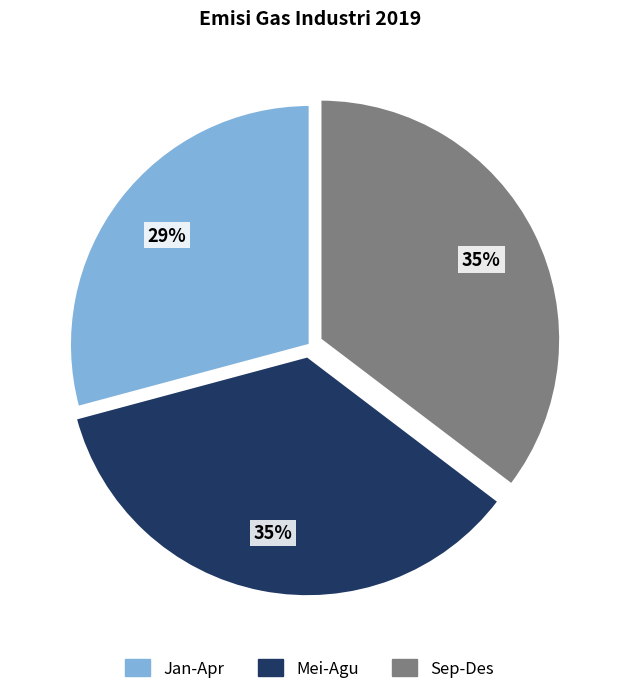

Does any single category account for the majority?

No